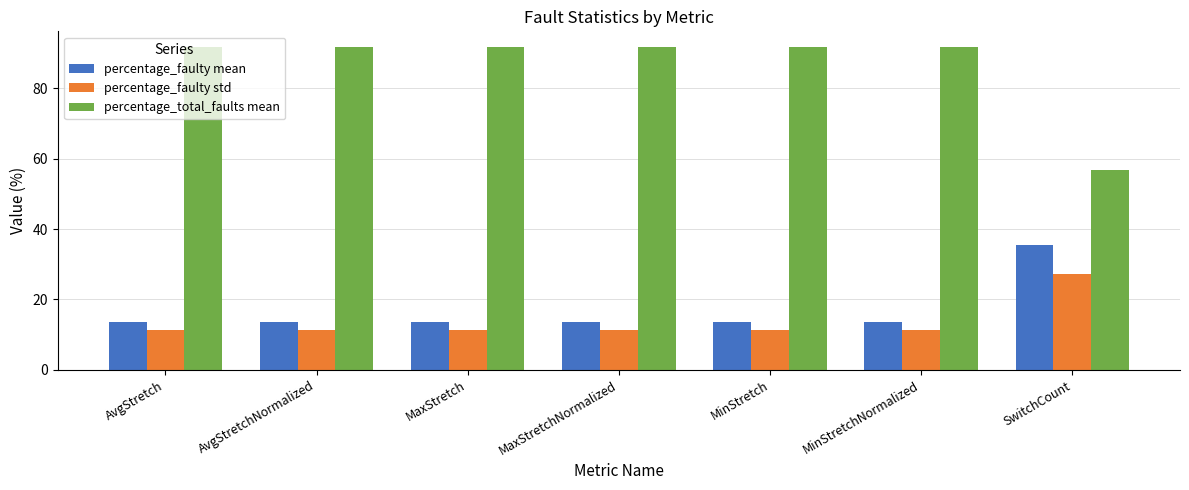

What is the average value of the percentage_total_faults mean series?

86.6